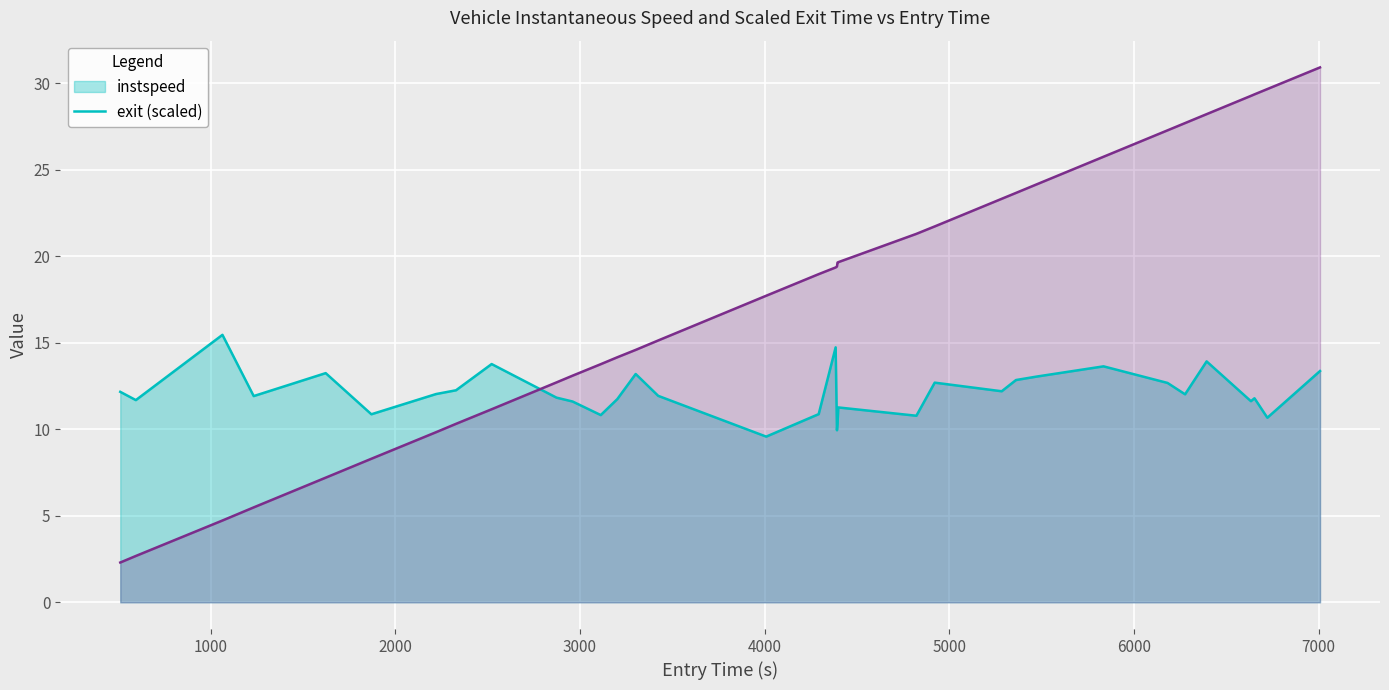

What is the minimum value shown in the chart?

2.3